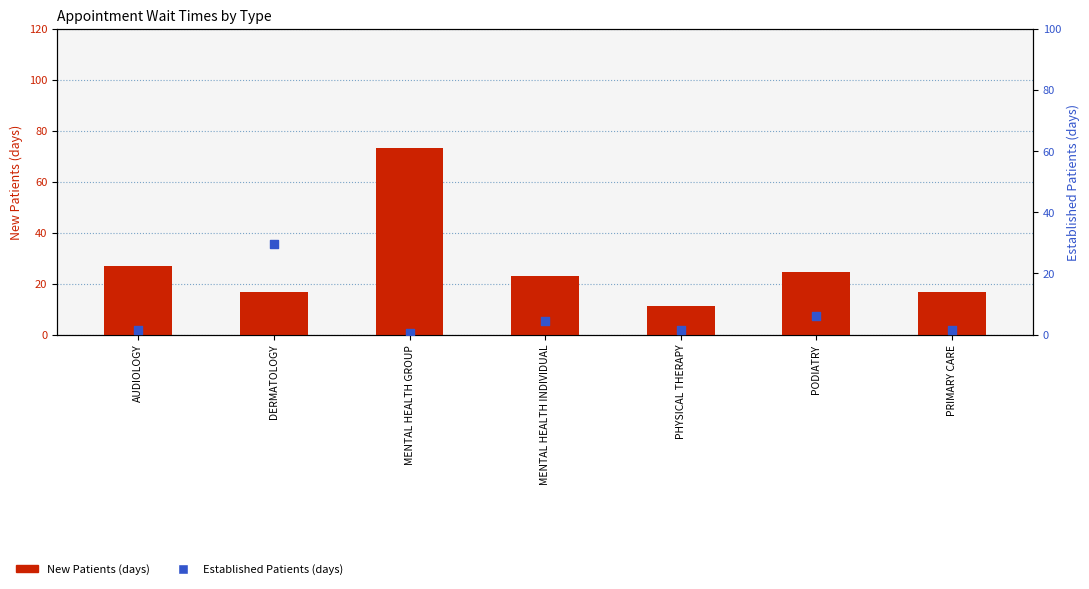

Is the value of New Patients (days) at AUDIOLOGY greater than the value of Established Patients (days) at PRIMARY CARE?

Yes